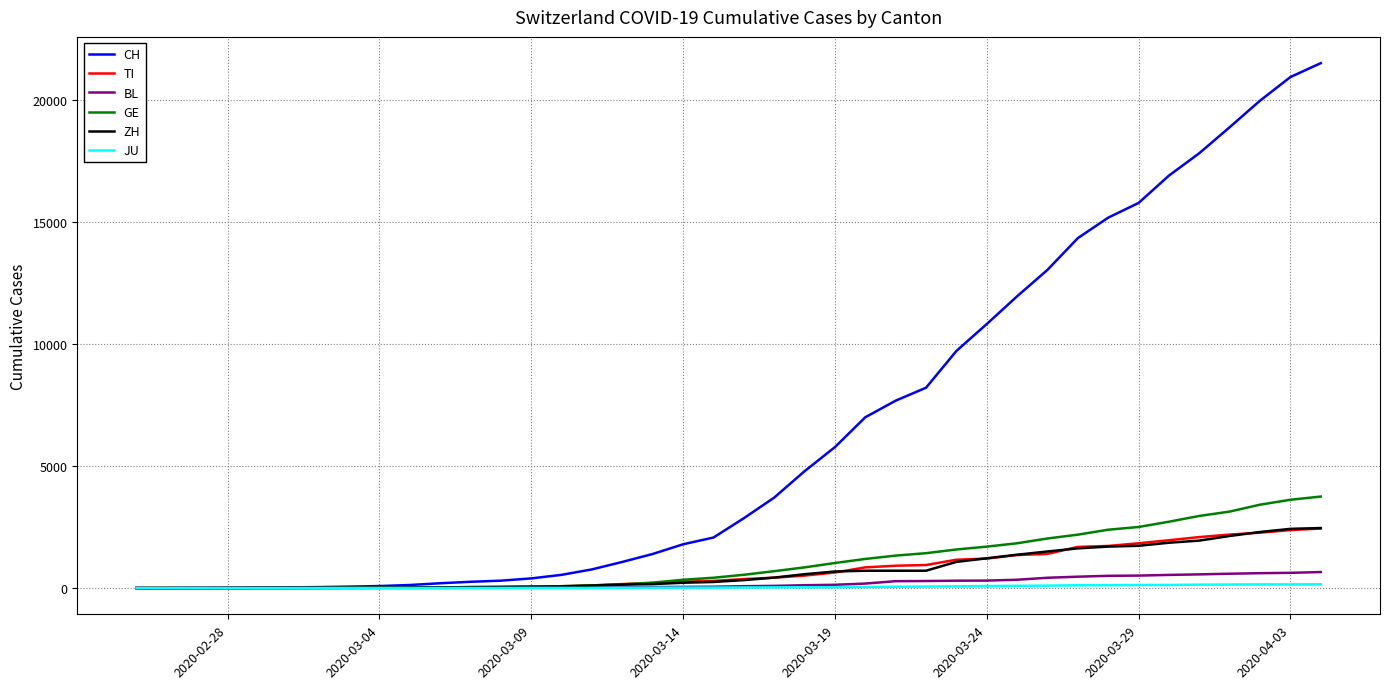

Which series has the largest range (max minus min)?

CH